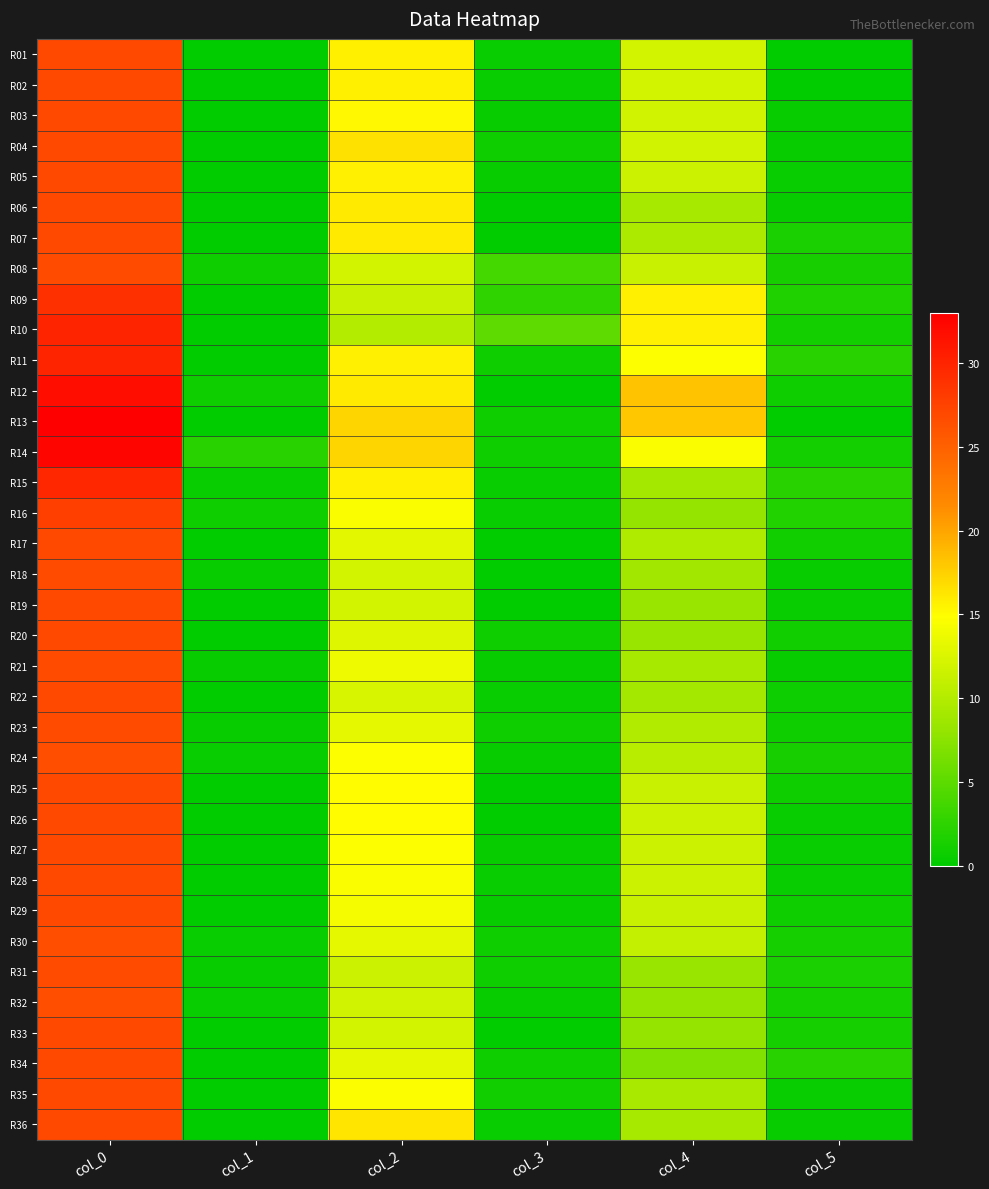

How many distinct data groups are displayed?

36